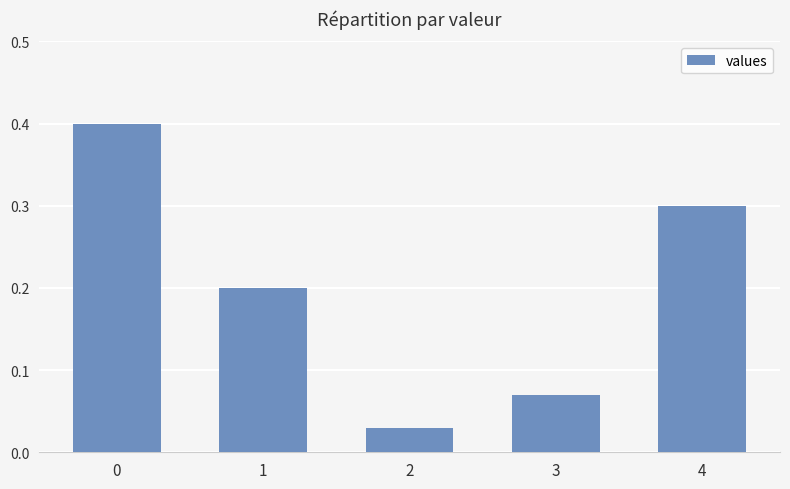

What is the change in value from 3 to 4?

+0.2